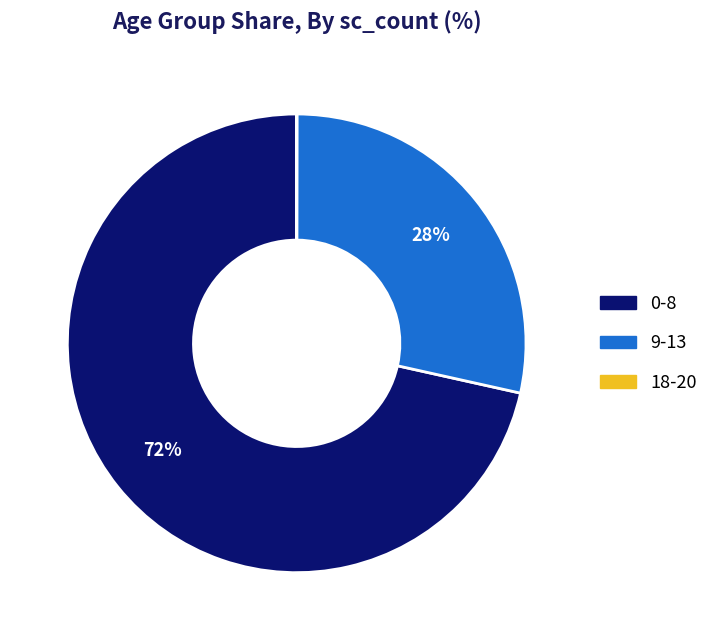

Is it true that 9-13 is 34% of the pie?

False